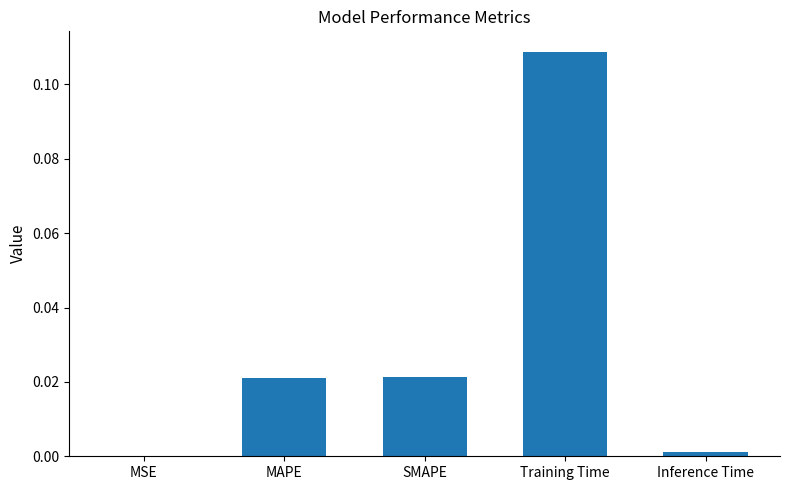

True or false: the data shows 0.0 at SMAPE.

True